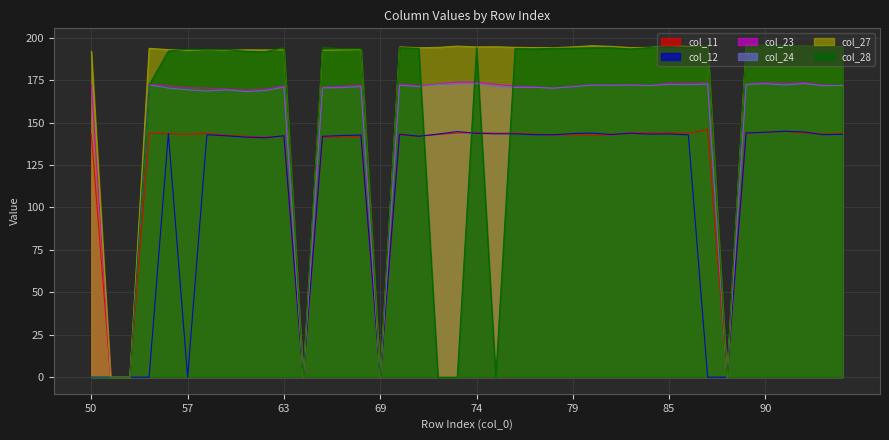

Reading left to right, list all the values displayed in this chart.

col_11: 50=143.1	53=0.0	54=0.0	55=143.8	56=143.4	57=143.1	58=143.6	59=142.5	60=141.9	62=141.5	63=142.0	64=0.0	66=141.1	67=141.6	68=141.5	69=0.0	70=142.7	71=141.9	72=142.9	73=143.9	74=144.0	75=143.8	76=143.7	77=143.2	78=142.7	79=142.7	80=142.6	81=142.6	82=144.1	84=144.0	85=144.1	86=143.5	87=145.9	88=0.0	89=143.9	90=144.3	91=144.9	92=143.9	93=143.2	94=143.4
col_12: 50=0.0	53=0.0	54=0.0	55=0.0	56=143.6	57=0.0	58=142.8	59=142.2	60=141.4	62=141.0	63=142.3	64=0.0	66=141.9	67=142.3	68=142.6	69=0.0	70=143.1	71=142.0	72=143.2	73=144.7	74=143.6	75=143.4	76=143.4	77=142.8	78=142.8	79=143.5	80=143.8	81=143.0	82=143.7	84=143.2	85=143.3	86=142.7	87=0.0	88=0.0	89=143.9	90=144.3	91=144.9	92=144.5	93=142.8	94=143.1
col_23: 50=172.7	53=0.0	54=0.0	55=172.4	56=171.7	57=170.5	58=170.3	59=169.7	60=169.0	62=169.6	63=171.7	64=0.0	66=170.9	67=171.3	68=172.0	69=0.0	70=172.8	71=171.6	72=172.7	73=173.9	74=173.8	75=172.5	76=171.5	77=171.1	78=170.2	79=171.5	80=172.1	81=172.0	82=172.1	84=171.8	85=173.2	86=173.1	87=173.5	88=0.0	89=172.5	90=173.7	91=172.9	92=173.7	93=172.1	94=171.8
col_24: 50=0.0	53=0.0	54=0.0	55=172.2	56=170.3	57=169.3	58=168.6	59=169.3	60=168.2	62=168.8	63=170.8	64=0.0	66=170.5	67=170.6	68=171.2	69=0.0	70=172.0	71=171.1	72=172.4	73=172.7	74=173.0	75=171.3	76=170.7	77=170.8	78=170.3	79=171.1	80=172.1	81=172.0	82=172.1	84=171.8	85=172.5	86=172.3	87=172.7	88=0.0	89=172.5	90=172.9	91=172.1	92=173.0	93=171.7	94=171.8
col_27: 50=192.0	53=0.0	54=0.0	55=193.8	56=193.0	57=192.5	58=192.9	59=192.5	60=192.9	62=192.8	63=192.9	64=0.0	66=192.6	67=192.8	68=193.0	69=0.0	70=194.6	71=194.1	72=194.3	73=195.1	74=194.6	75=194.7	76=194.3	77=194.2	78=194.1	79=194.6	80=195.3	81=194.9	82=194.2	84=194.3	85=195.5	86=194.8	87=194.9	88=0.0	89=195.7	90=195.5	91=195.4	92=195.1	93=194.9	94=194.6
col_28: 50=0.0	53=0.0	54=0.0	55=172.2	56=192.1	57=193.2	58=192.9	59=192.9	60=192.0	62=191.6	63=194.2	64=0.0	66=194.2	67=193.5	68=193.4	69=0.0	70=194.2	71=193.7	72=0.0	73=0.0	74=194.2	75=0.0	76=193.5	77=193.4	78=193.7	79=193.8	80=194.1	81=194.1	82=193.4	84=194.3	85=194.8	86=194.1	87=194.9	88=0.0	89=195.0	90=195.5	91=195.4	92=195.1	93=195.0	94=194.3